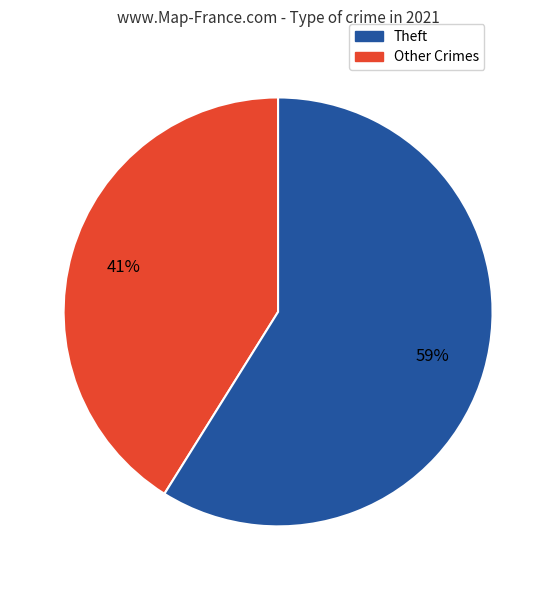

To the nearest percent, what is the average slice percentage?

50%